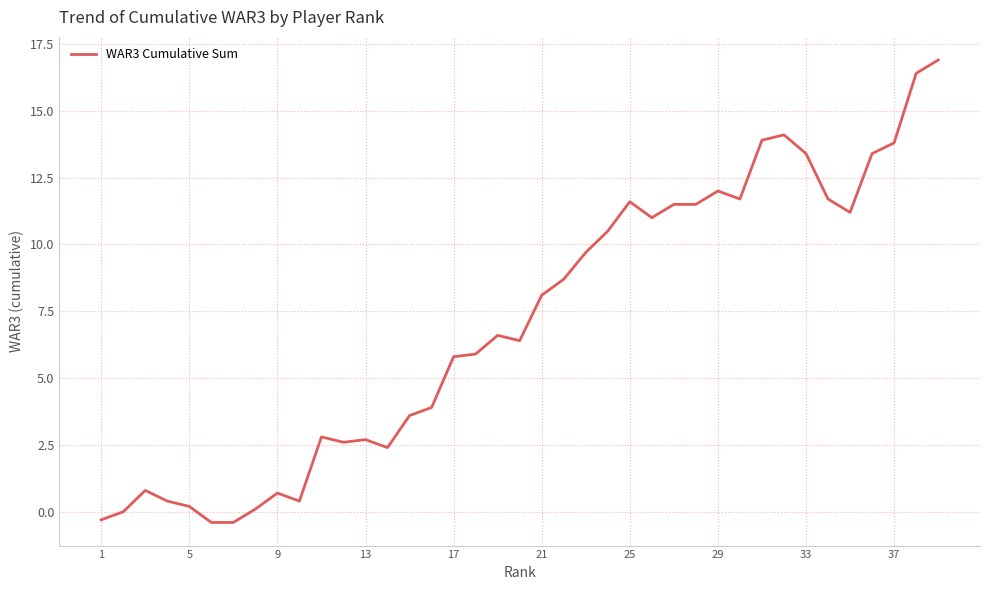

What is the minimum value shown in the chart?

-0.4